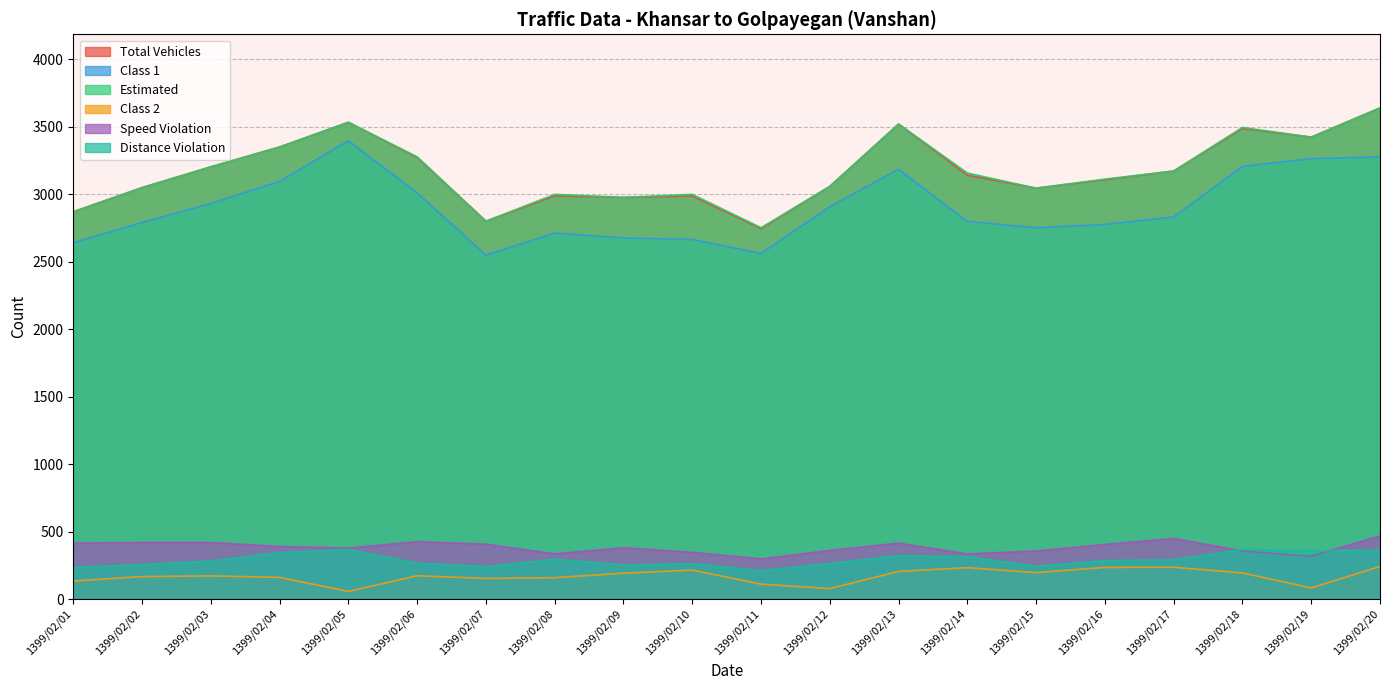

What is the difference between the maximum and minimum values in the speed_violation series?

171